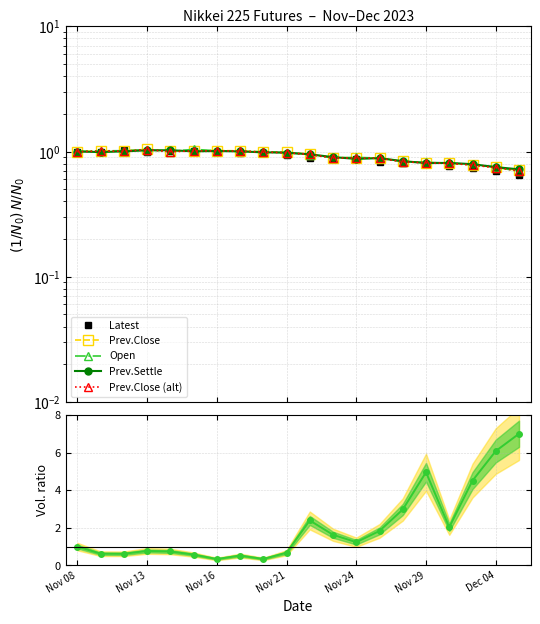

How many data points does each series have?

20